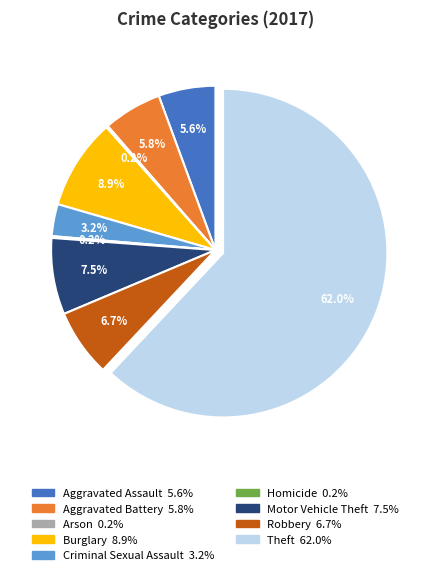

Which slice is the largest?

Theft